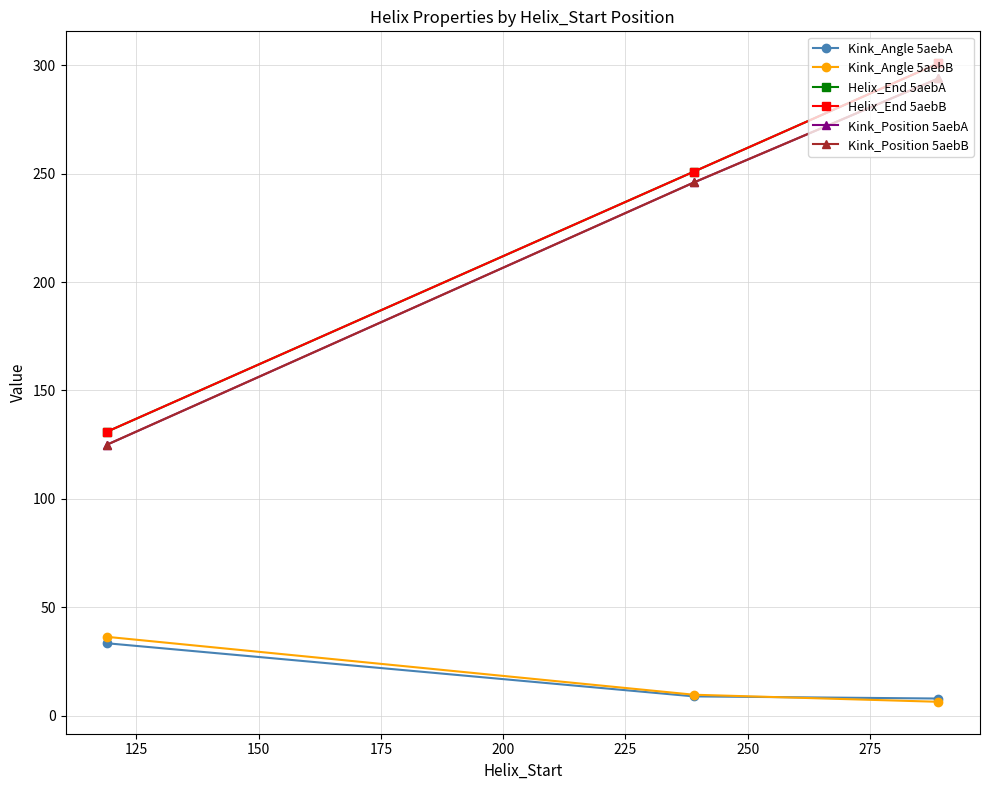

How many values in the Helix_End 5aebA series are below 251?

1